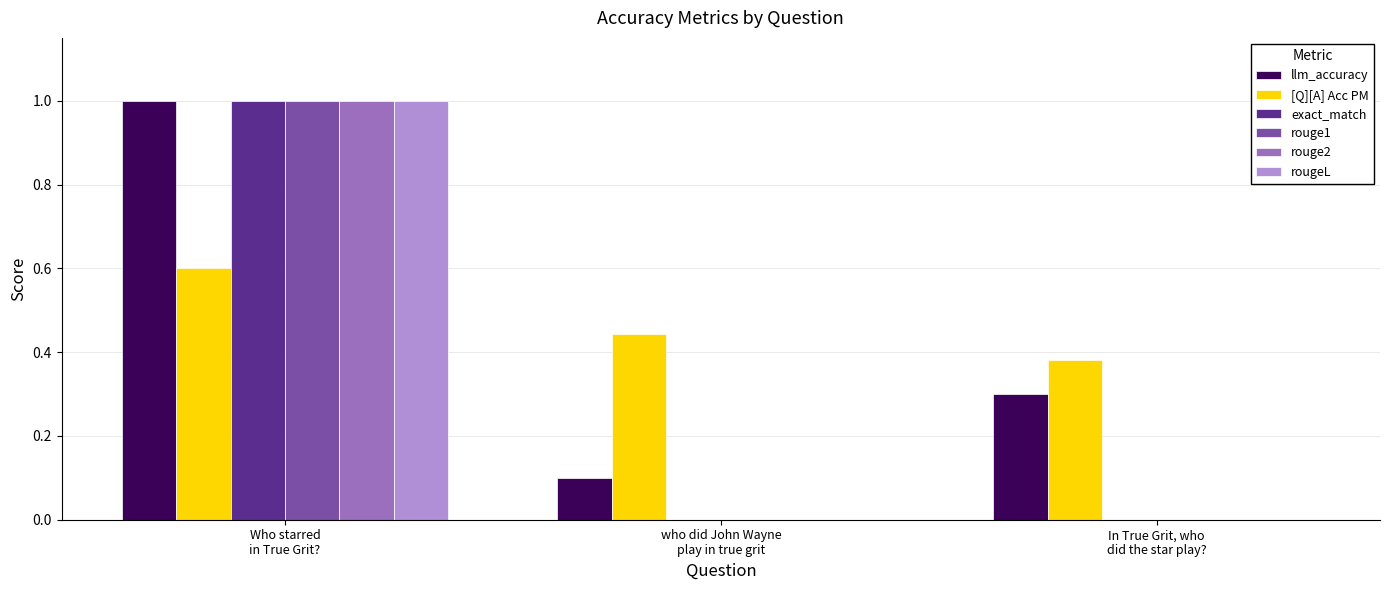

What is the maximum value for rougeL?

1.0